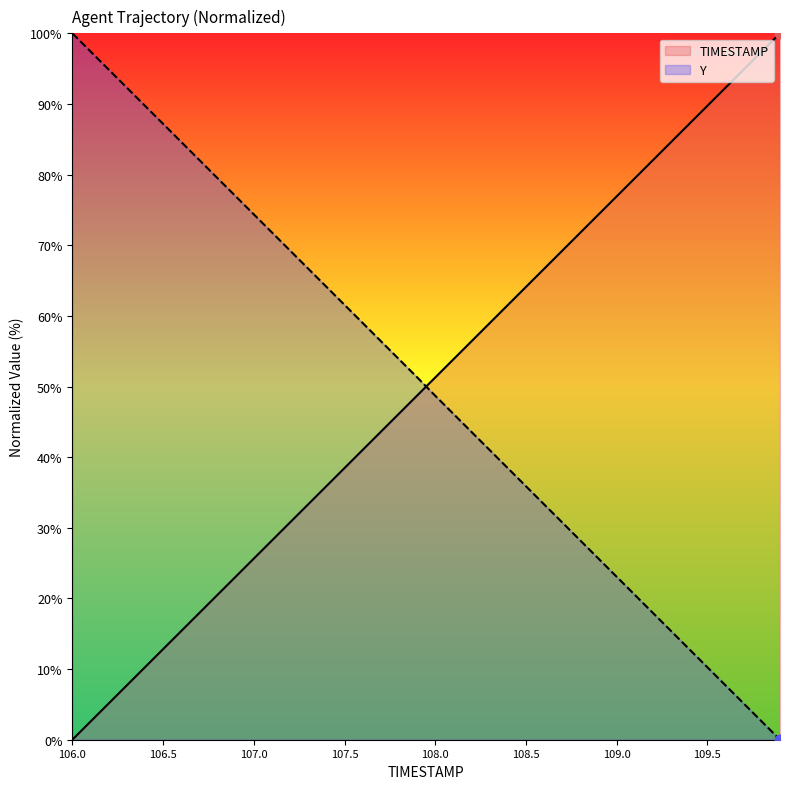

Which series has the widest spread of Y values?

TIMESTAMP